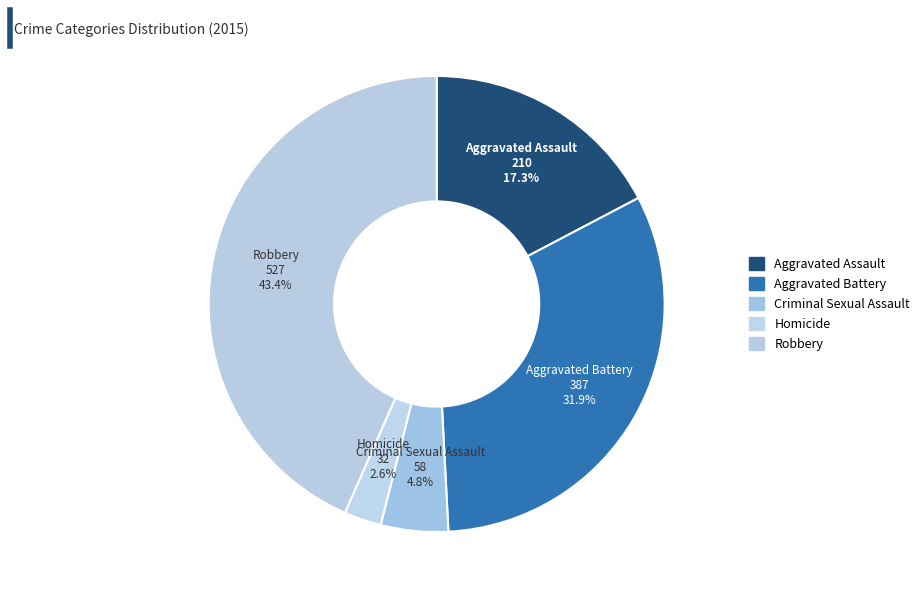

True or false: Criminal Sexual Assault accounts for 19% of the total.

False